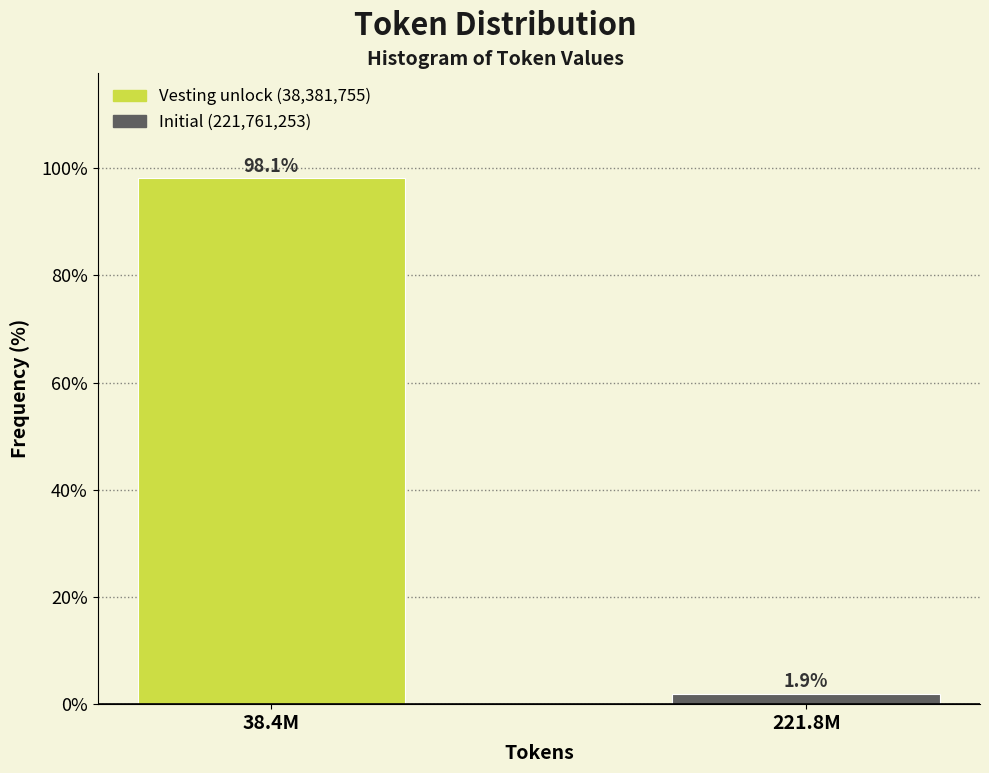

Reading right to left, what are all the values shown in this chart?

221.8M=1.9	38.4M=98.1